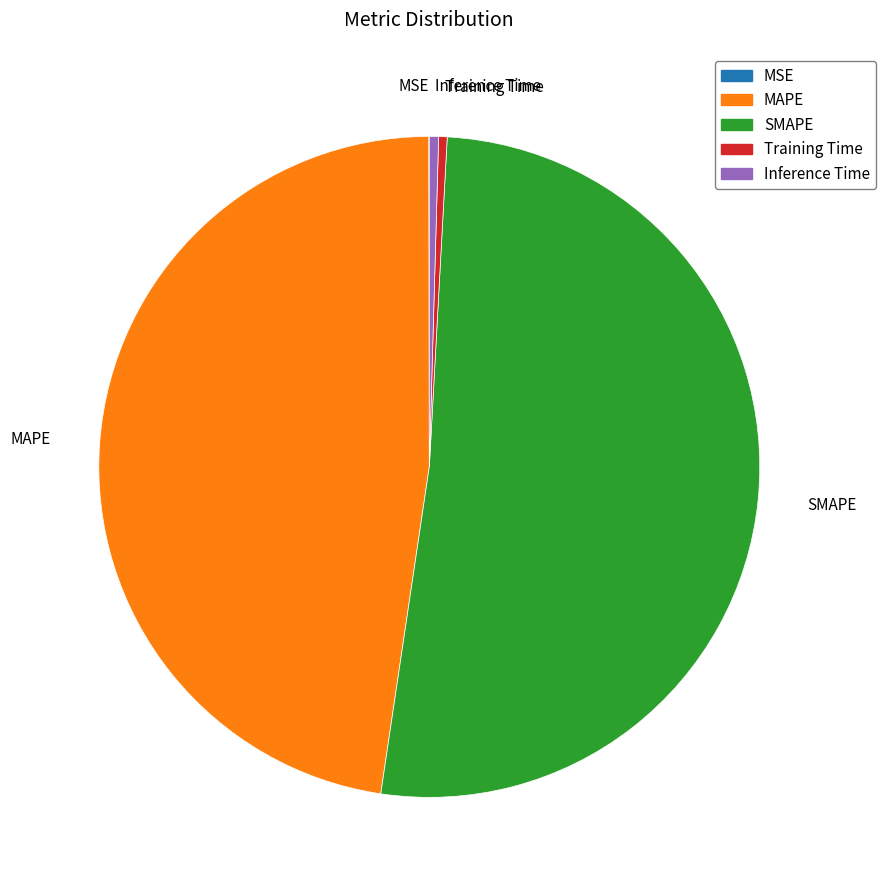

Does any single category account for the majority?

Yes